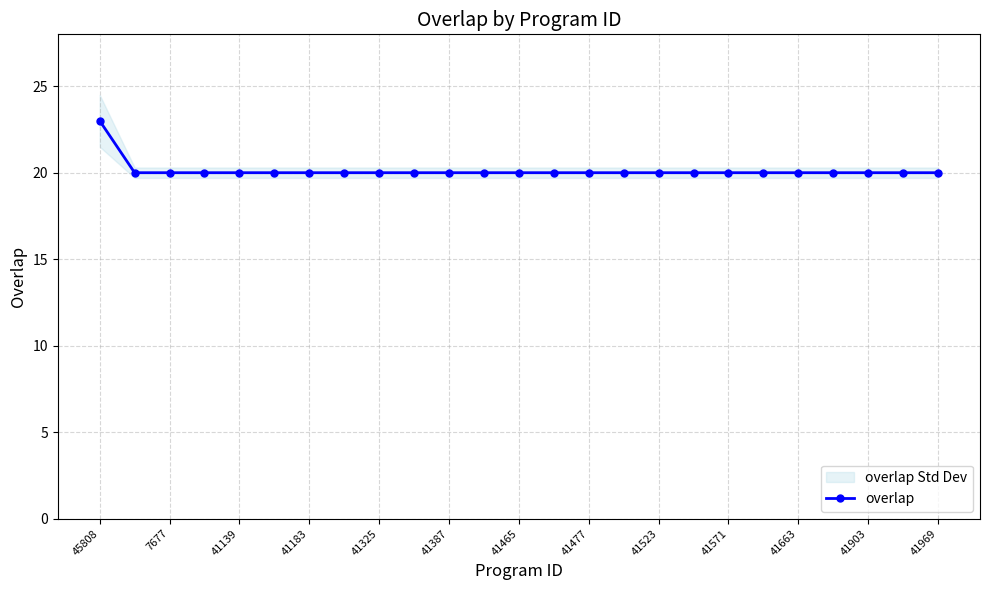

The overlap series shows 31 at 41465. True or false?

False